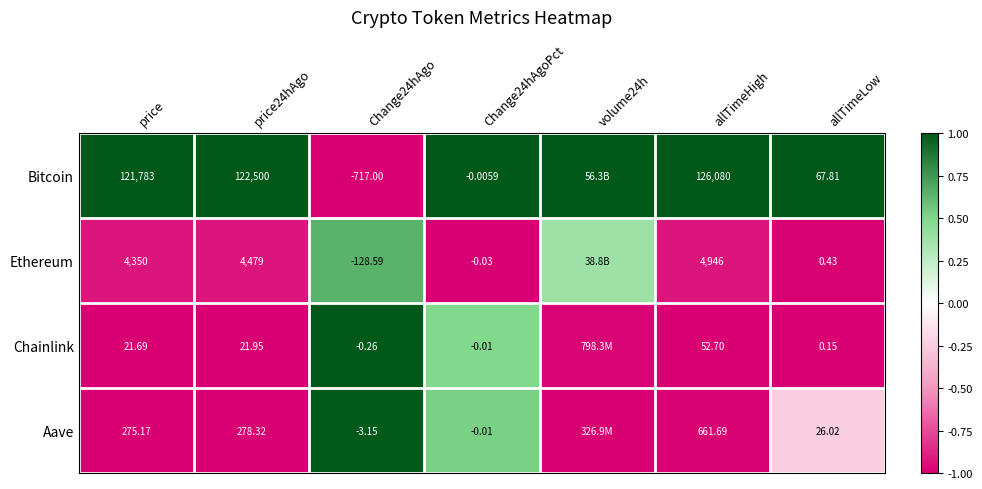

What is the maximum value shown in the chart?

1.0